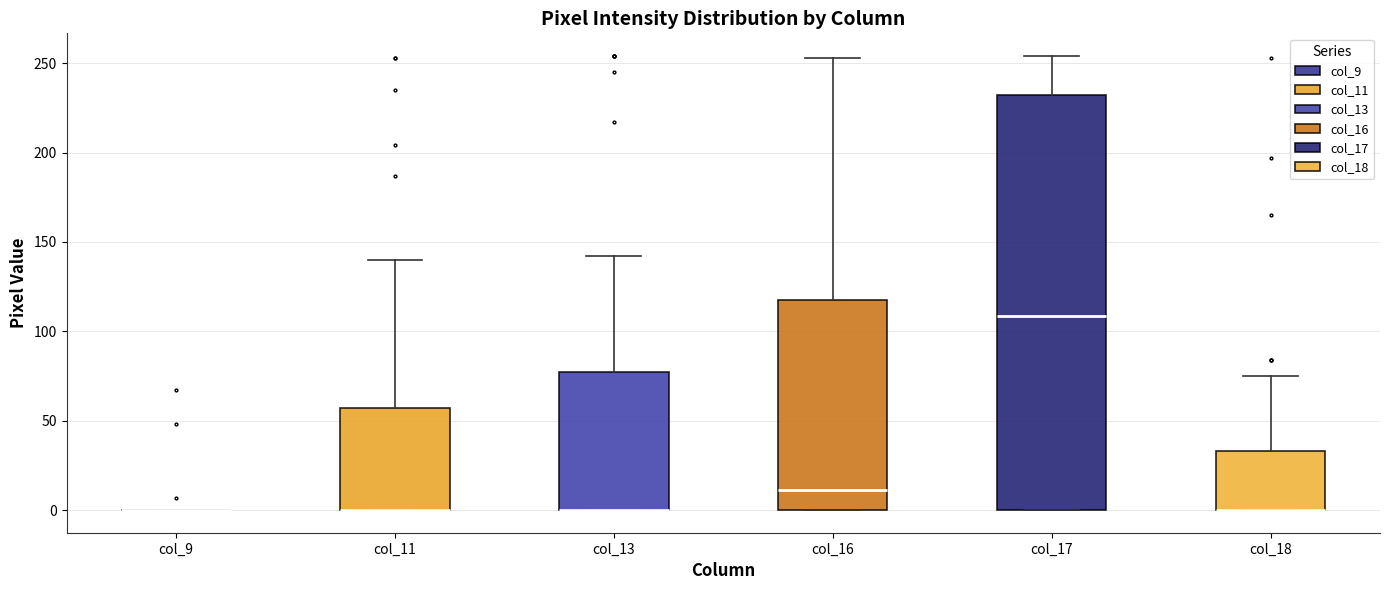

Reading left to right, transcribe this box plot: for each box, give where its median line is, the range the box spans, and where its two whiskers end, as read against the y-axis. The values are not printed on the chart, so give them approximately, as read against the axis.

col_9: box collapsed to a line at 0, whiskers 0 to 0
col_11: median 0 (drawn on the box's lower edge), box 0 to 55, whiskers 0 to 140
col_13: median 0 (drawn on the box's lower edge), box 0 to 80, whiskers 0 to 140
col_16: median 10, box 0 to 120, whiskers 0 to 255
col_17: median 110, box 0 to 230, whiskers 0 to 255
col_18: median 0 (drawn on the box's lower edge), box 0 to 35, whiskers 0 to 75